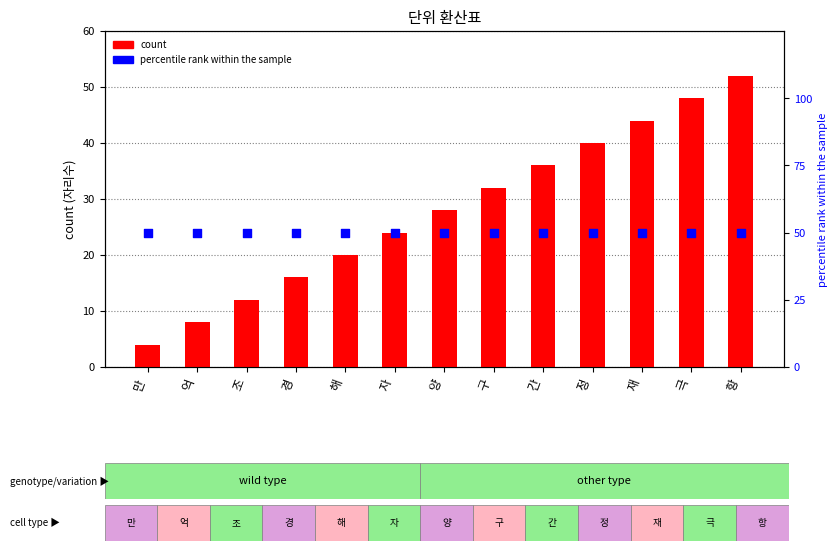

Which series contains the lowest Y value?

count